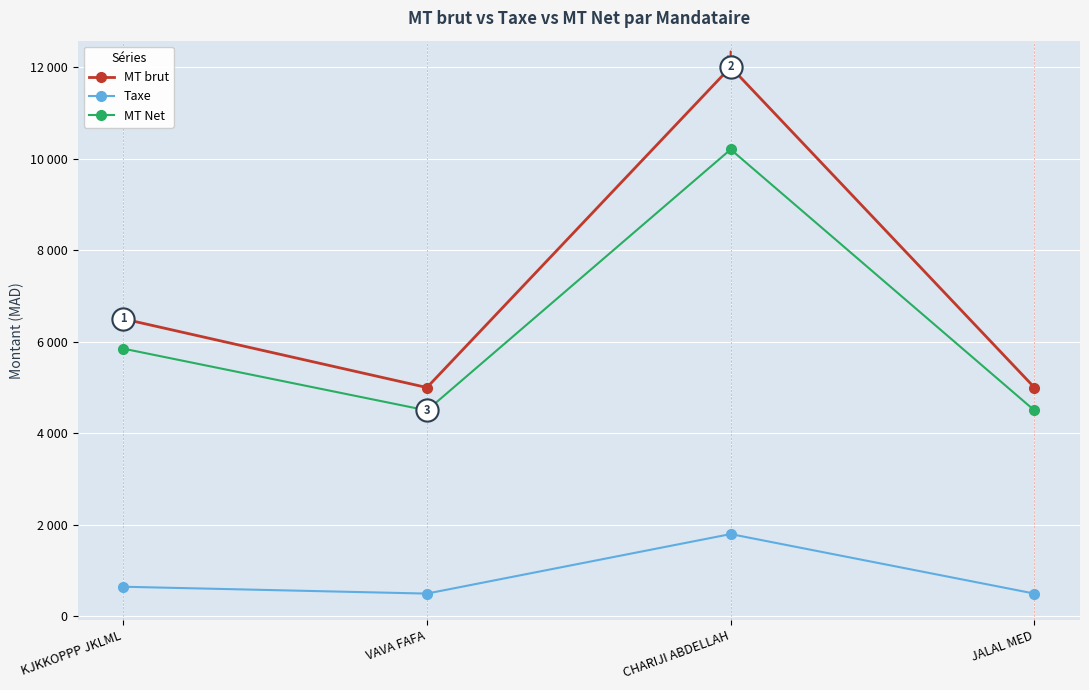

What is the average value of the Taxe series?

862